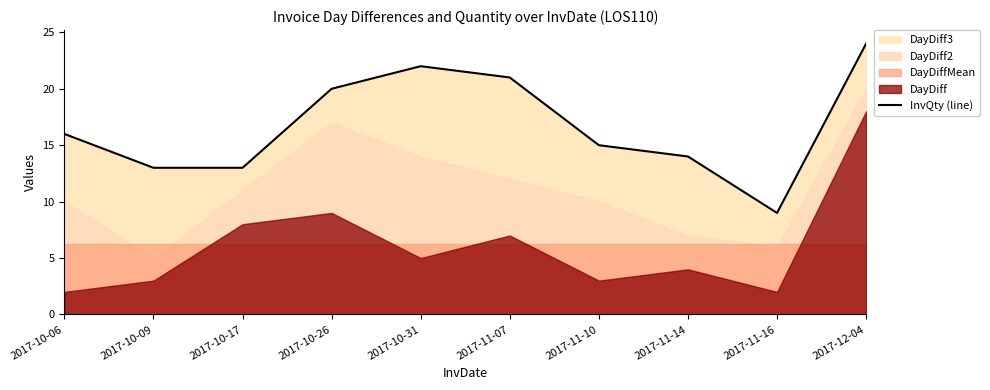

Reading right to left, transcribe all the data shown in this chart.

24	9	14	15	21	22	20	13	13	16